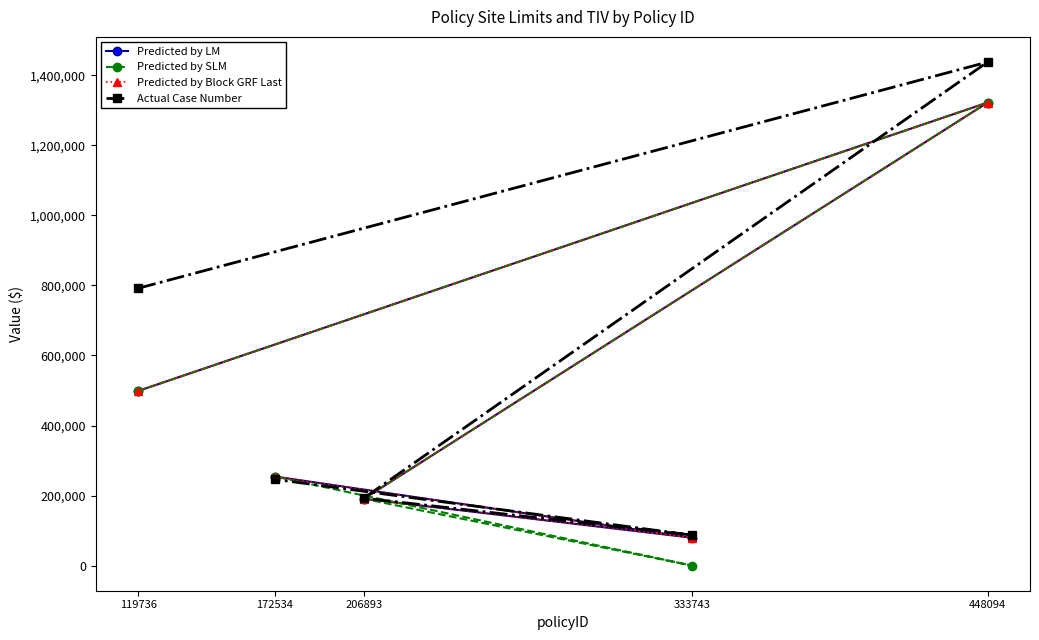

The value of Predicted by SLM at 206893 is 336379.8. True or false?

False